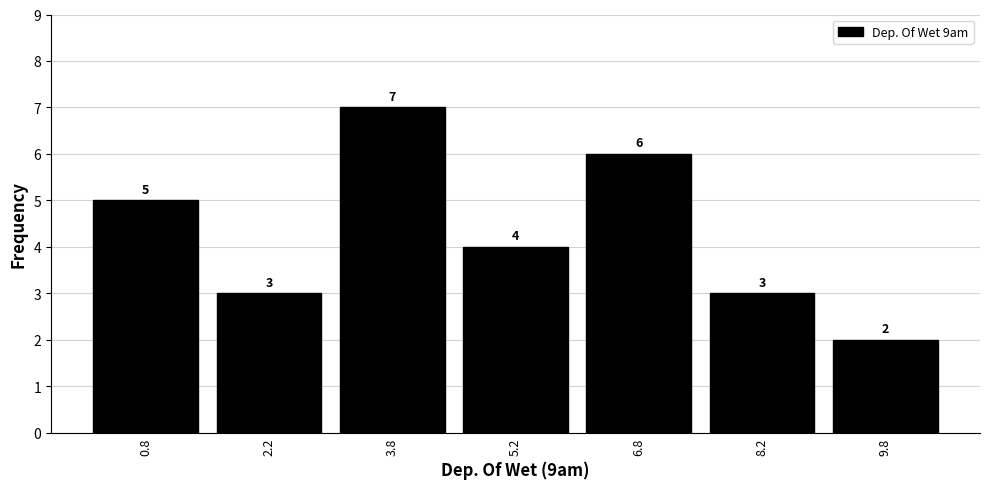

Which range on the x-axis has the tallest bar?

3.0 to 4.5